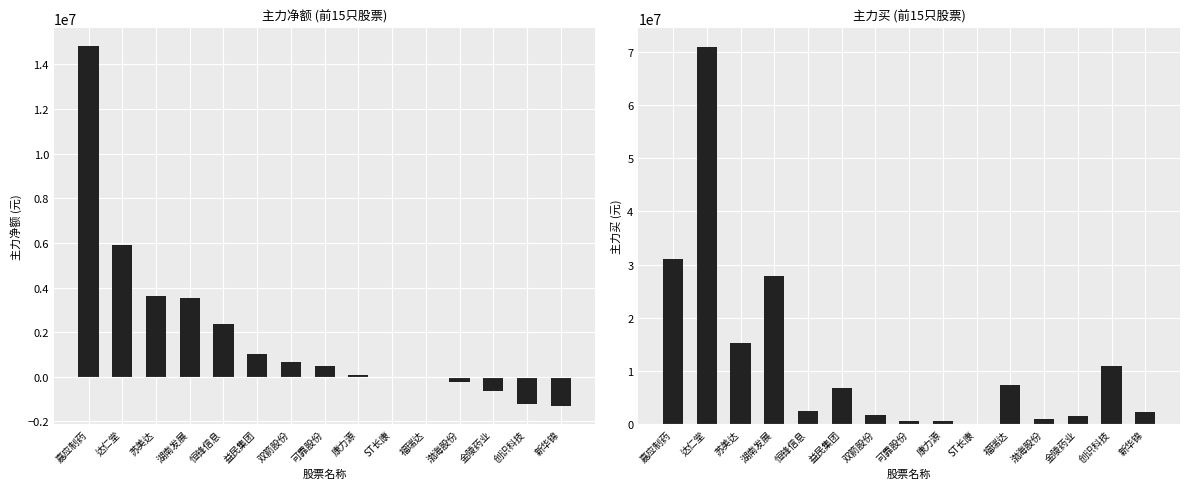

What is the sum of all 主力净额 values?

29160279